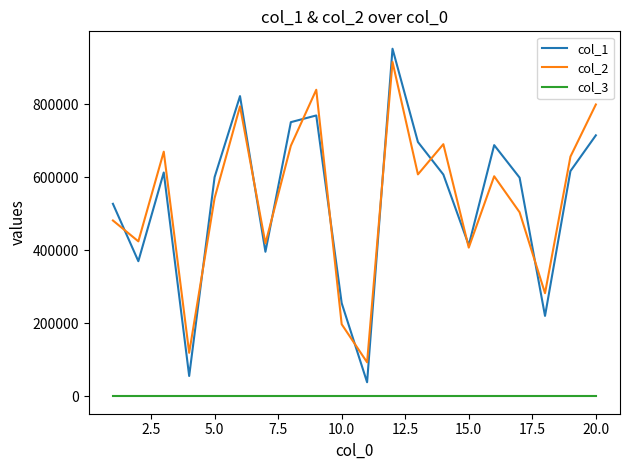

Which series has the largest range (max minus min)?

col_1